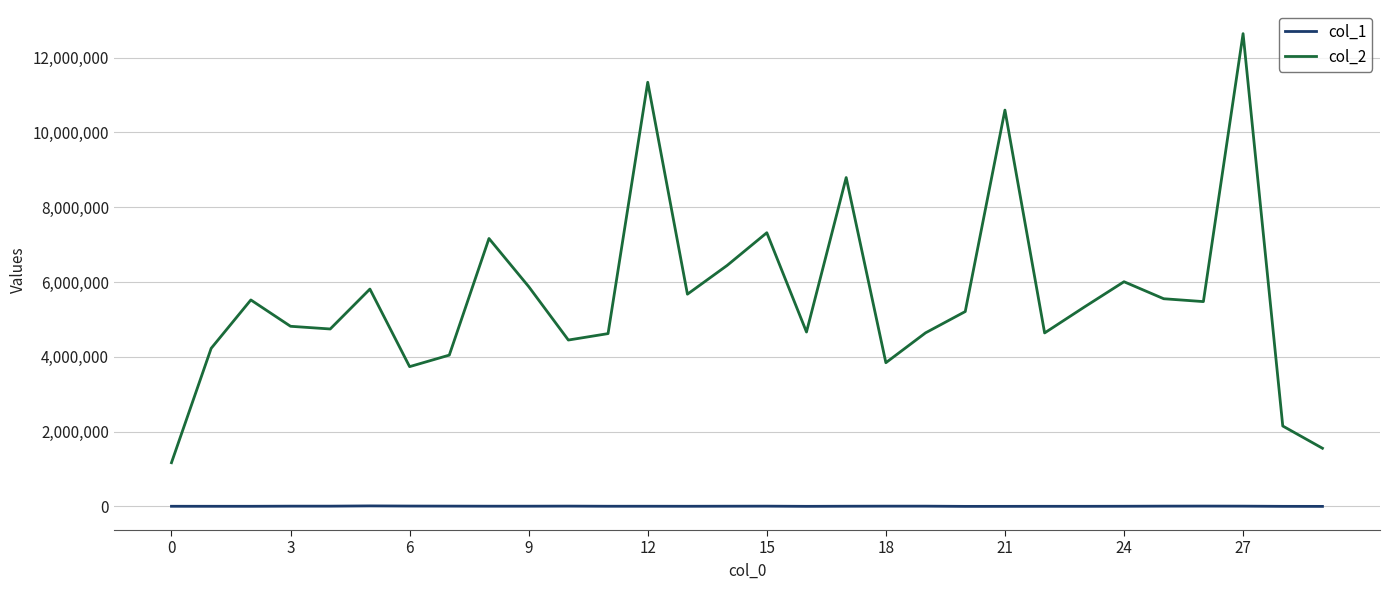

How many distinct data groups are displayed?

2